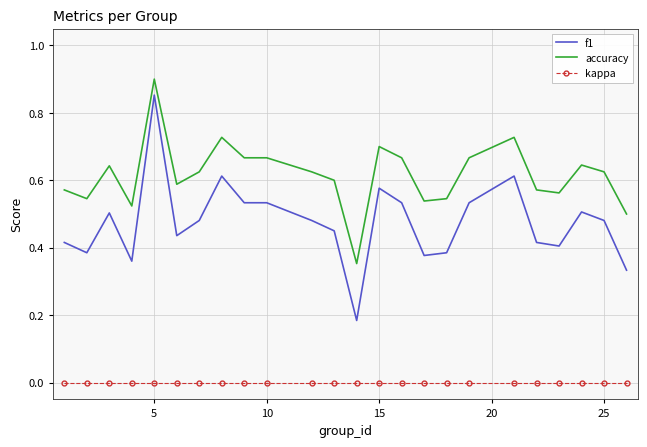

List the series in order of their overall mean, lowest first.

kappa, f1, accuracy